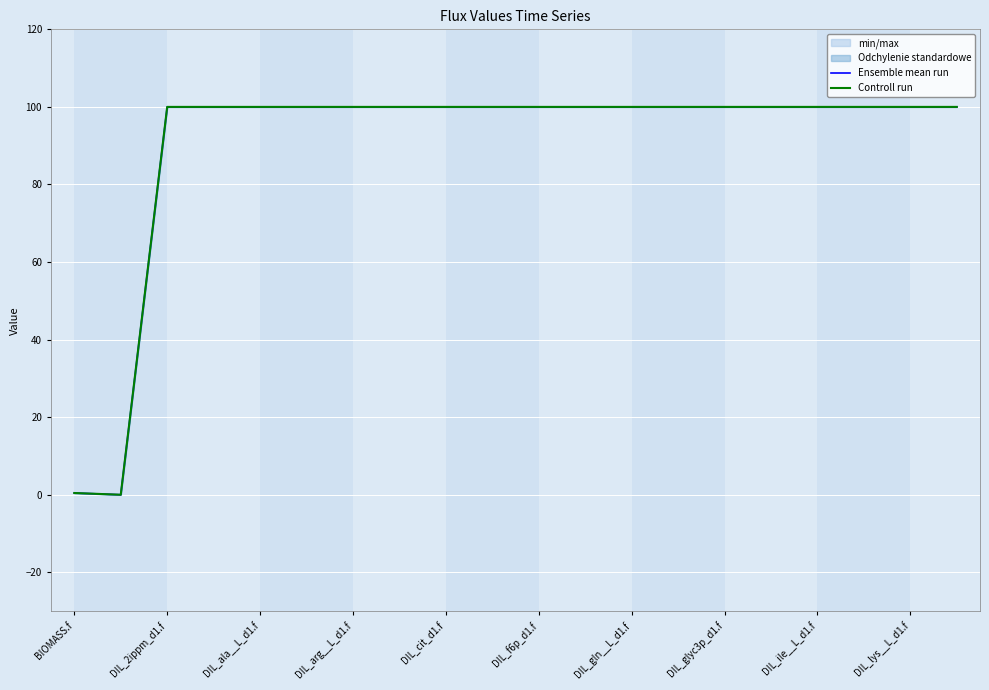

True or false: Ensemble mean run and Controll run cross at least once.

False